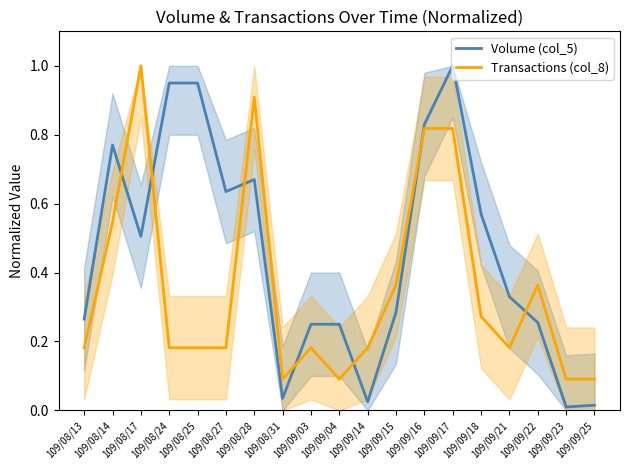

At which label is Volume (col_5) closest to 0?

109/09/23